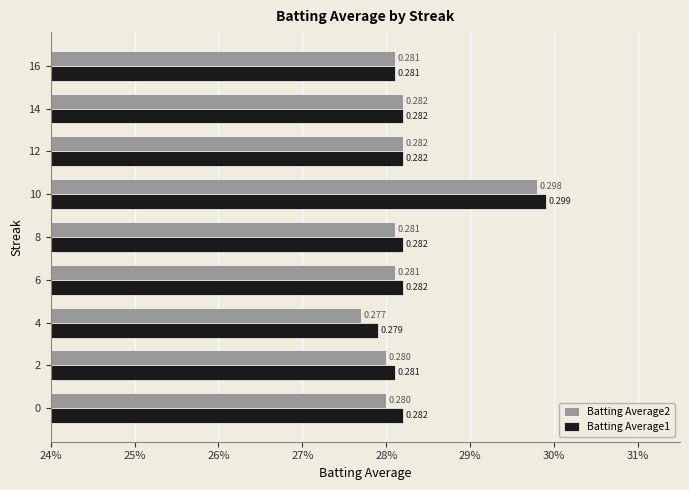

What is the value of the Batting Average1 bar at the 6th from the left?

0.3